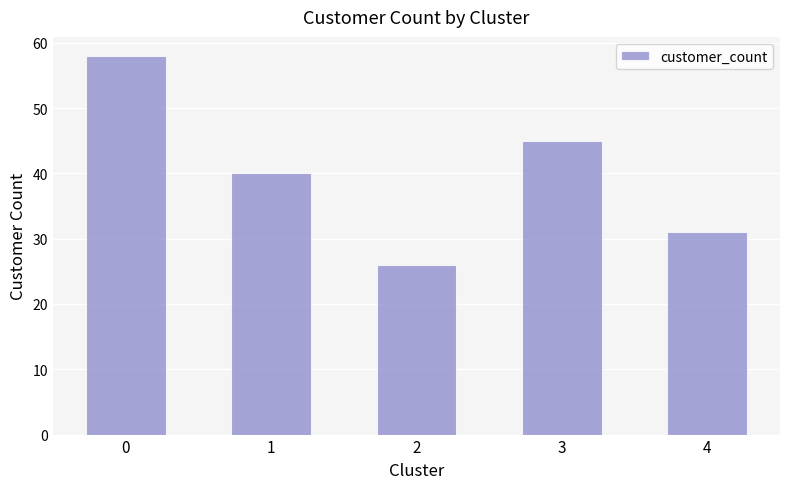

What is the difference between the maximum and minimum values?

32